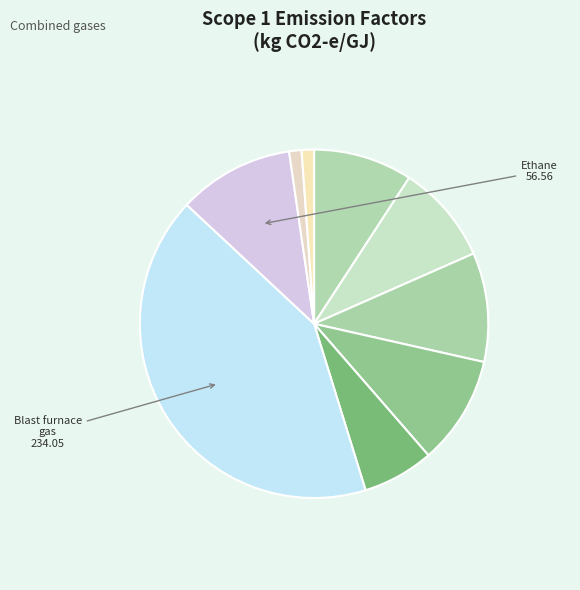

Count the number of slices in the pie.

9